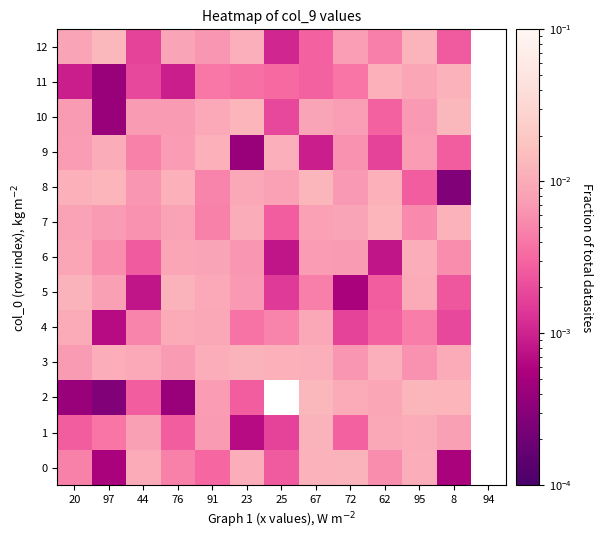

How many categories are shown in the chart?

13